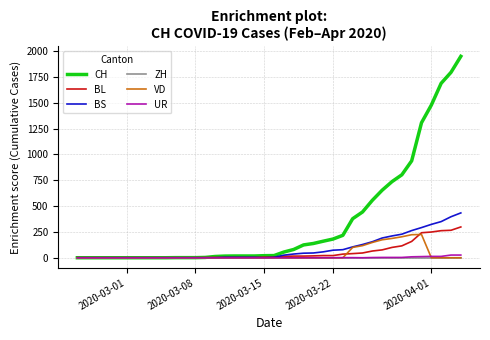

Which series has the largest range (max minus min)?

CH